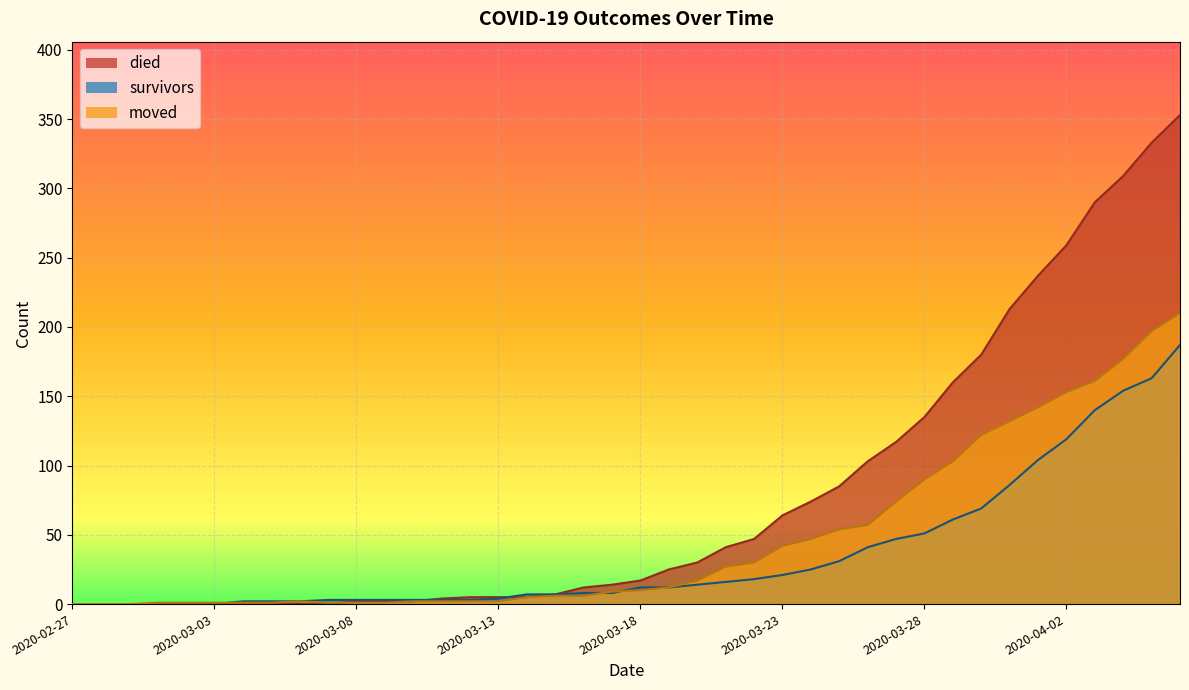

Between 2020-03-17 and 2020-03-26, which series saw the biggest shift?

died